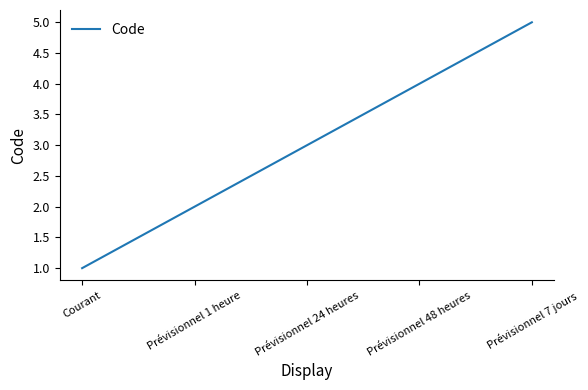

What position from the left is Prévisionnel 7 jours?

5